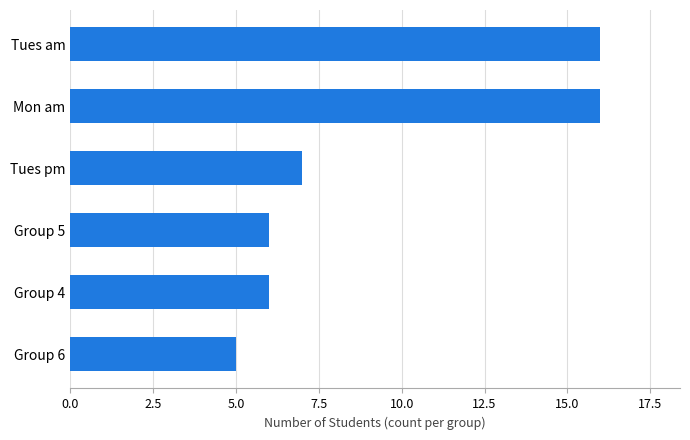

The chart shows a value of 6 at Group 4. True or false?

True